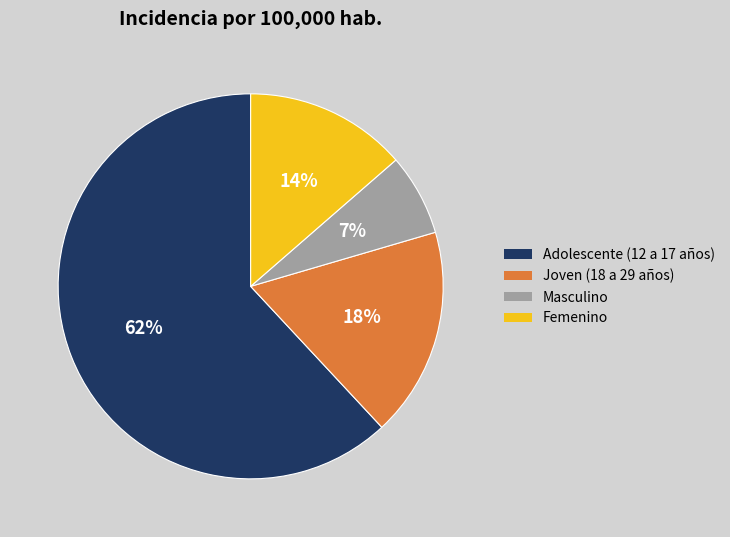

Count the number of slices in the pie.

4